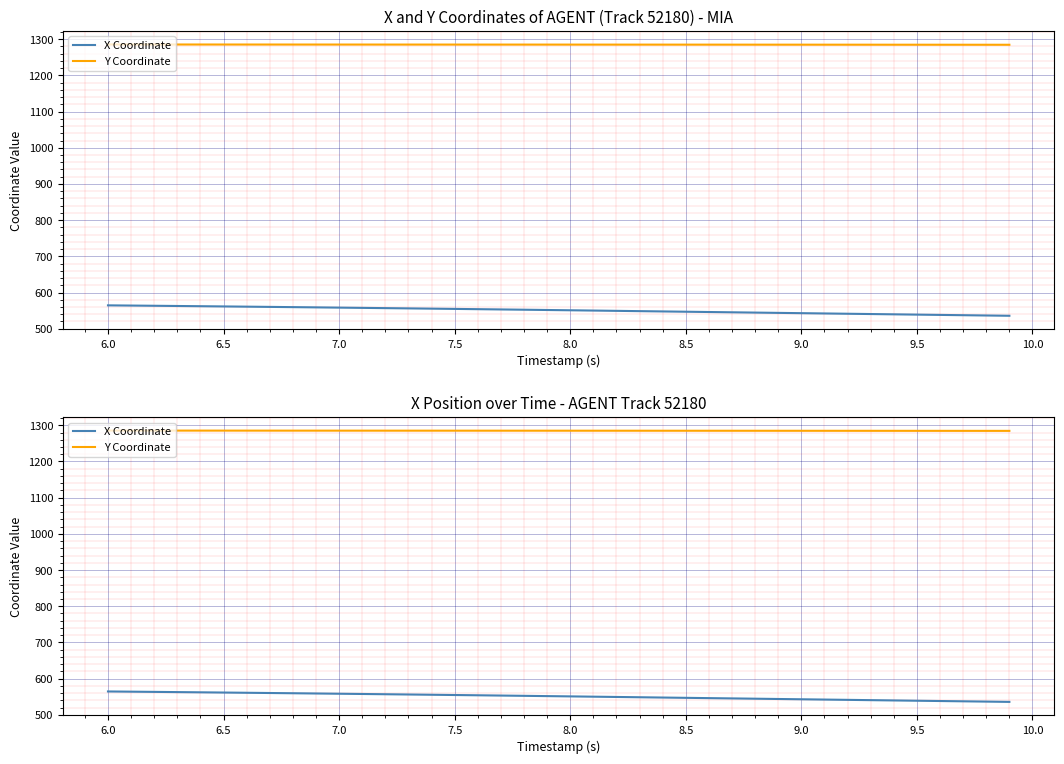

What is the smallest value displayed?

535.7